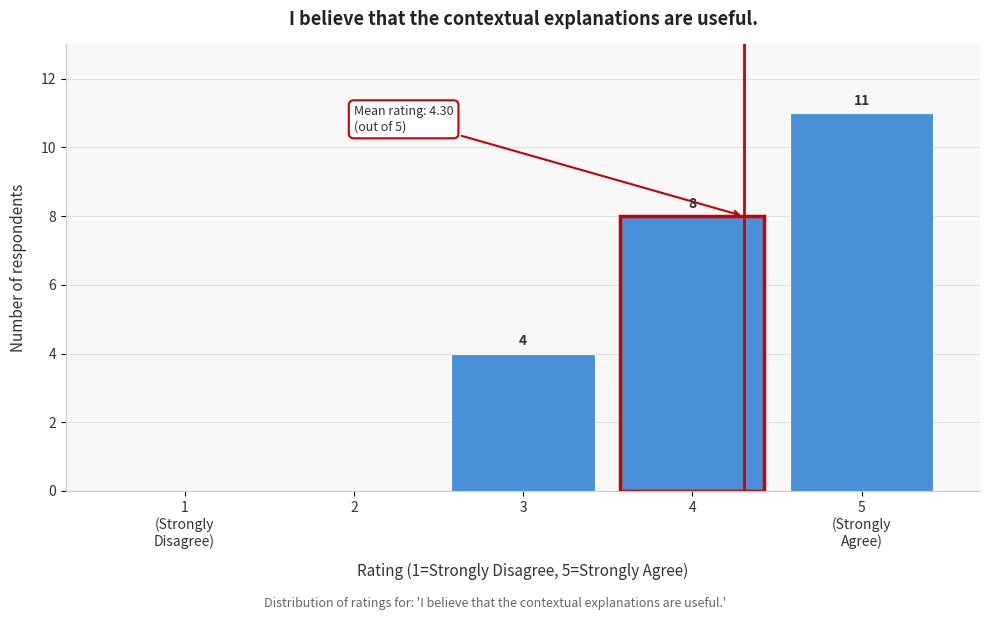

What is the maximum value shown in the chart?

11